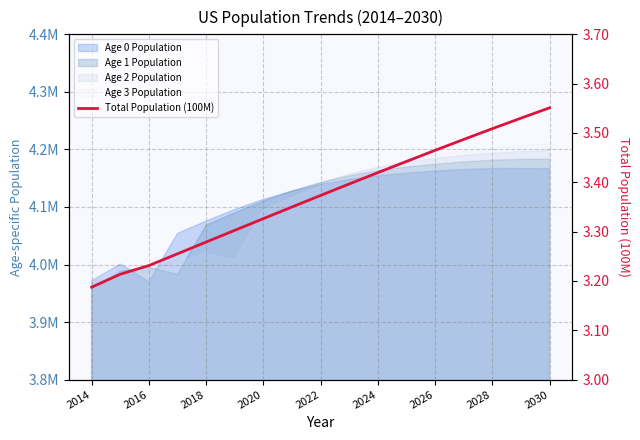

How many lines are shown in the chart?

1